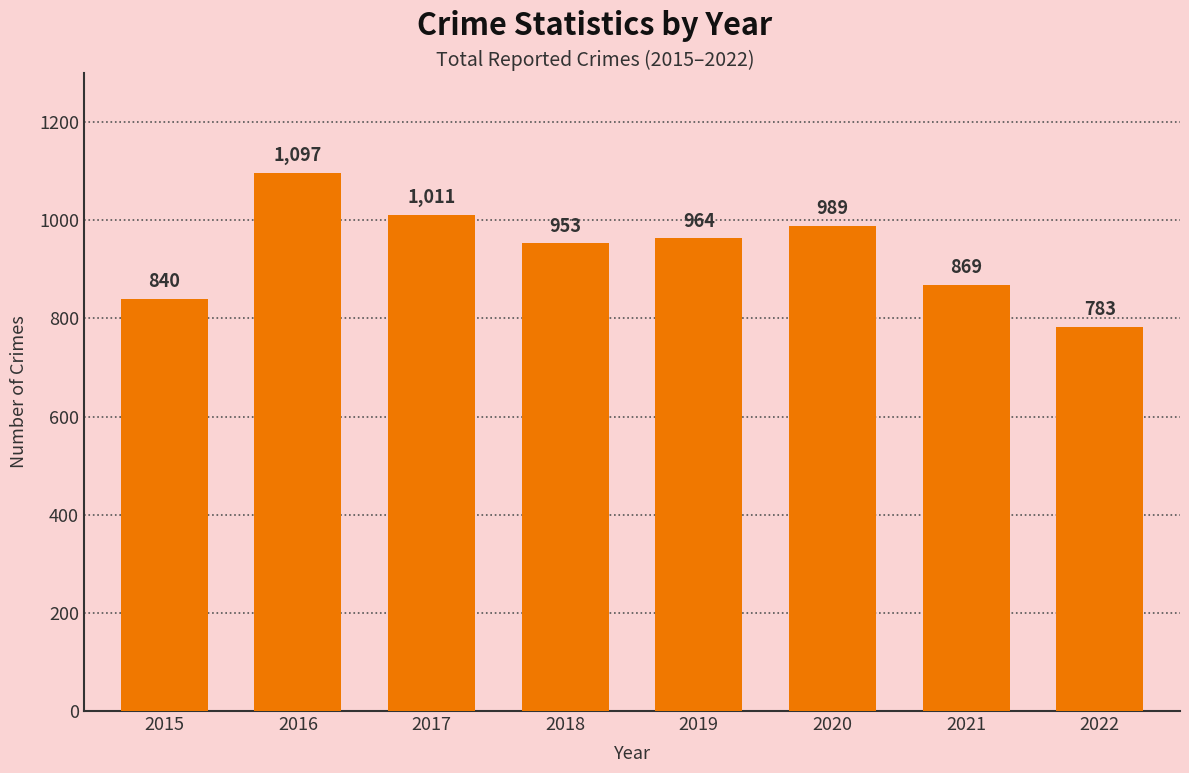

Reading left to right, extract all data points from this chart.

840	1097	1011	953	964	989	869	783